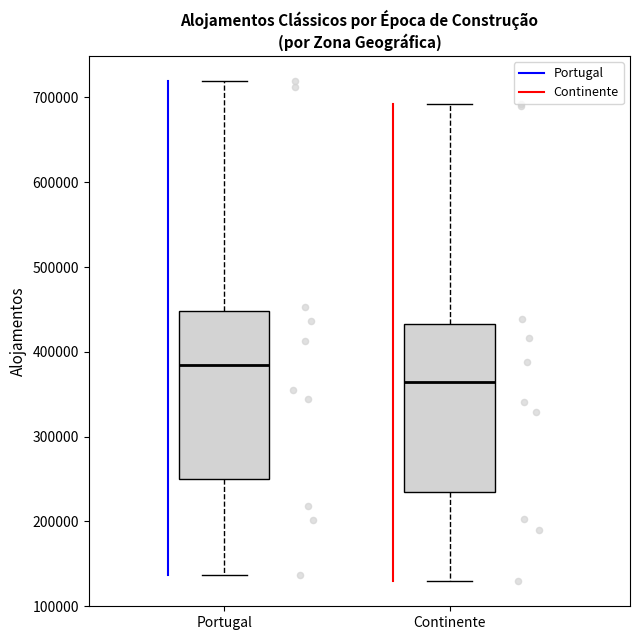

Where does the lower whisker of the box for Continente end on the y-axis? The values are not printed on the chart, so give them approximately, as read against the axis.

130000